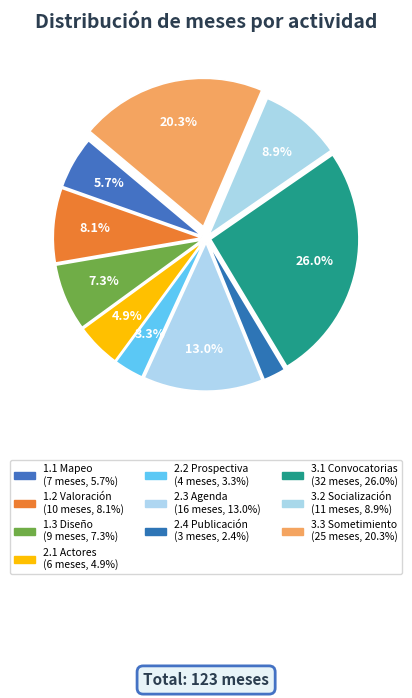

How many slices are in this pie chart?

10